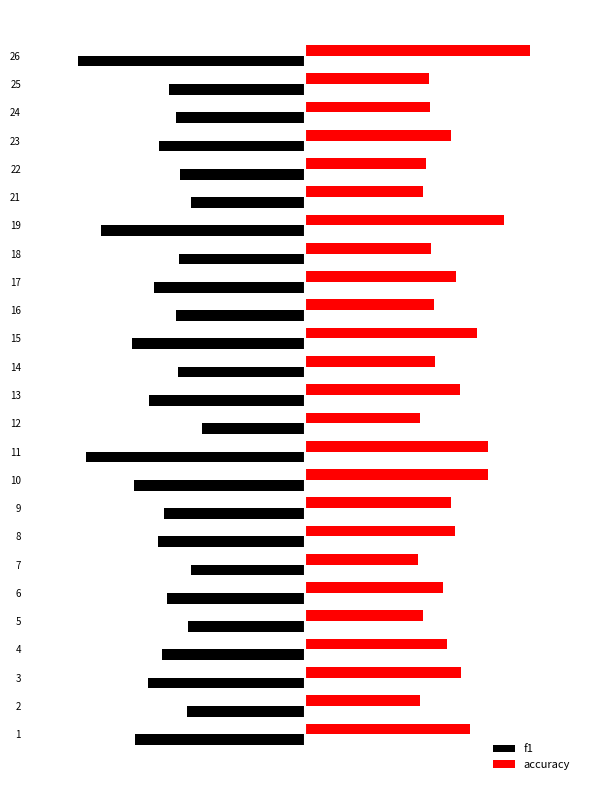

What is the value of the accuracy bar at the 13th from the left?

0.6